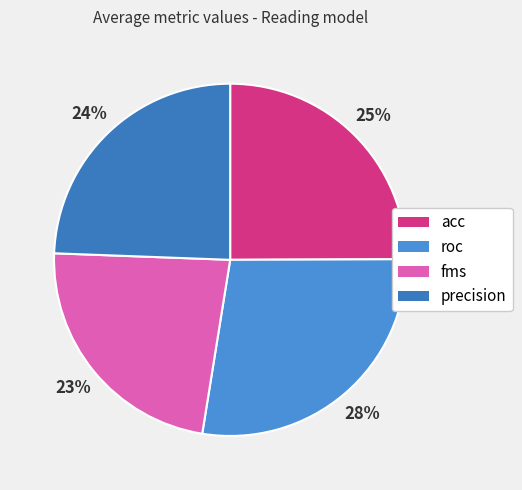

To the nearest percent, what is the combined percentage of roc and acc?

53%